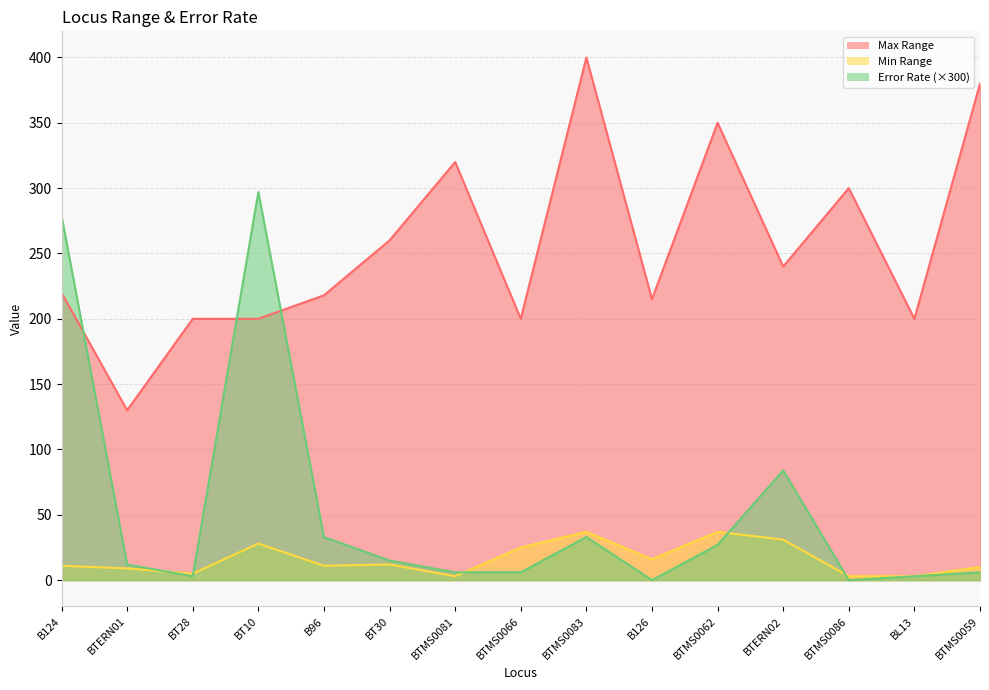

Rank the series by their maximum value, from lowest to highest.

Min Range, Error Rate, Max Range